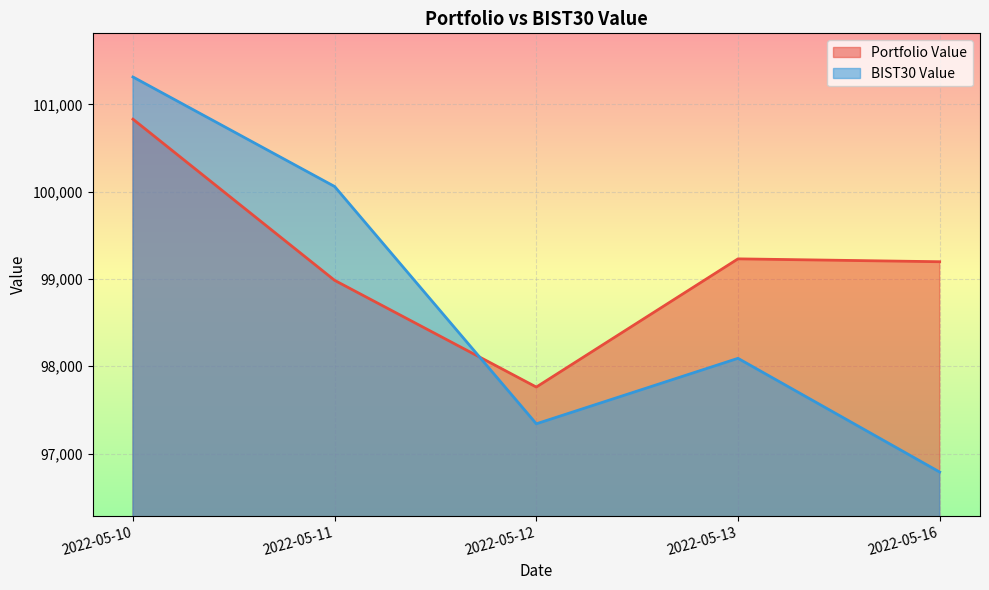

The BIST30 Value series shows 98090.9 at 2022-05-13. True or false?

True